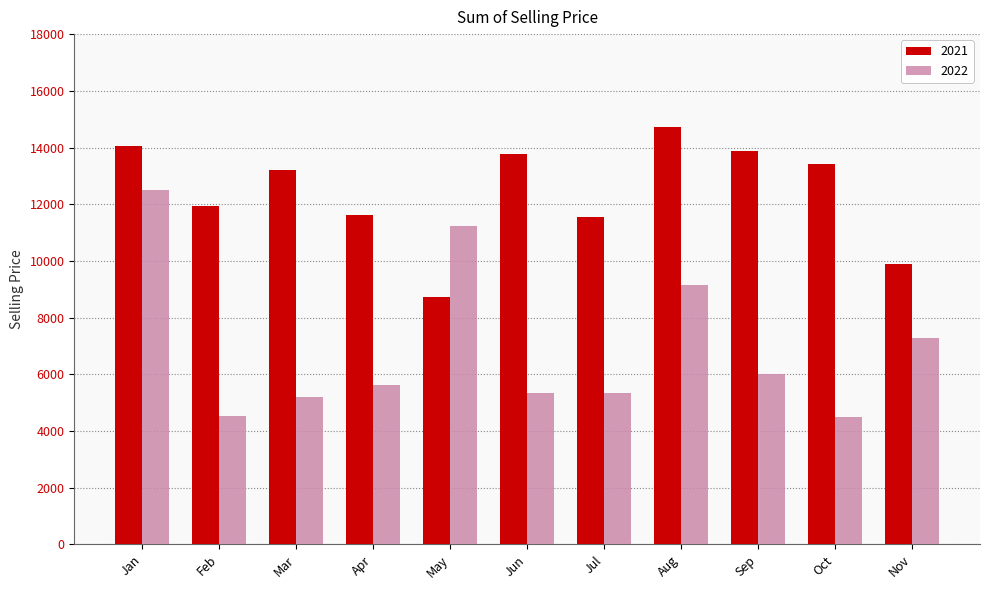

Is it true that 2022 equals 5352.5 at Jun?

True